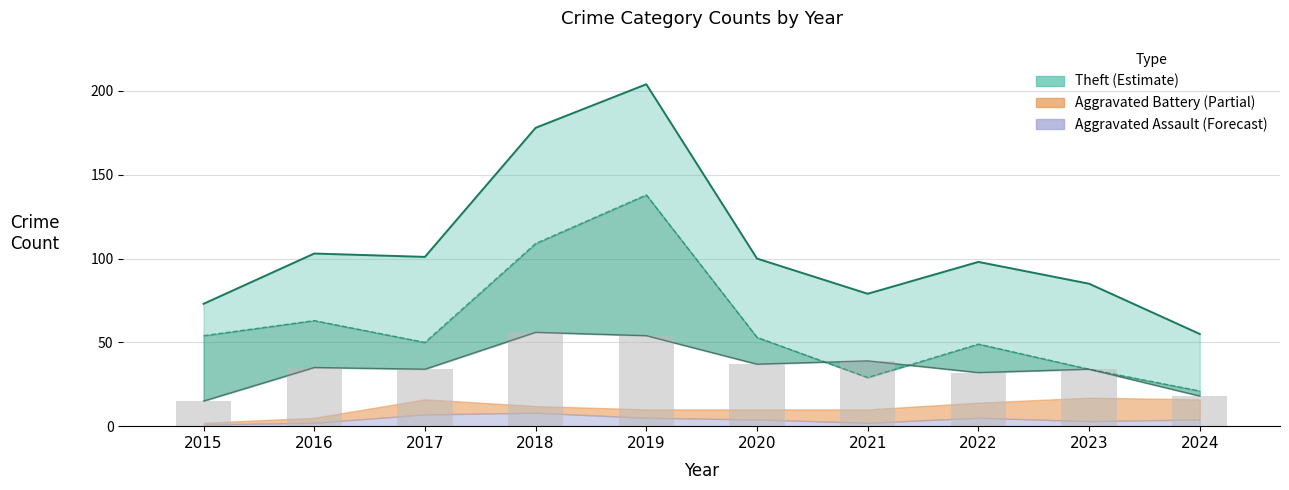

Which category has the highest value across all series?

2019